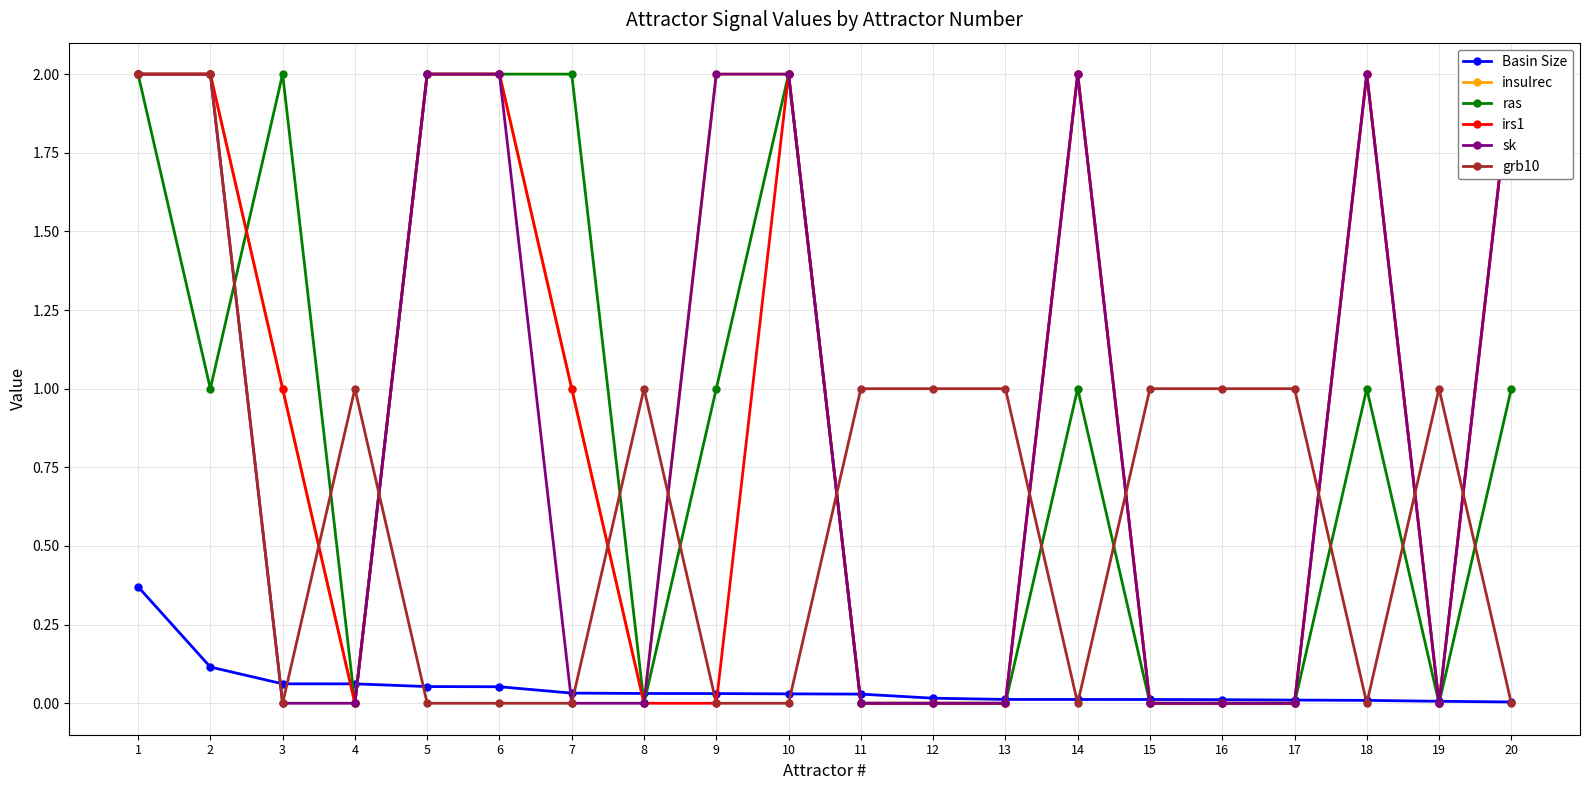

What is the average value of the insulrec series?

1.0